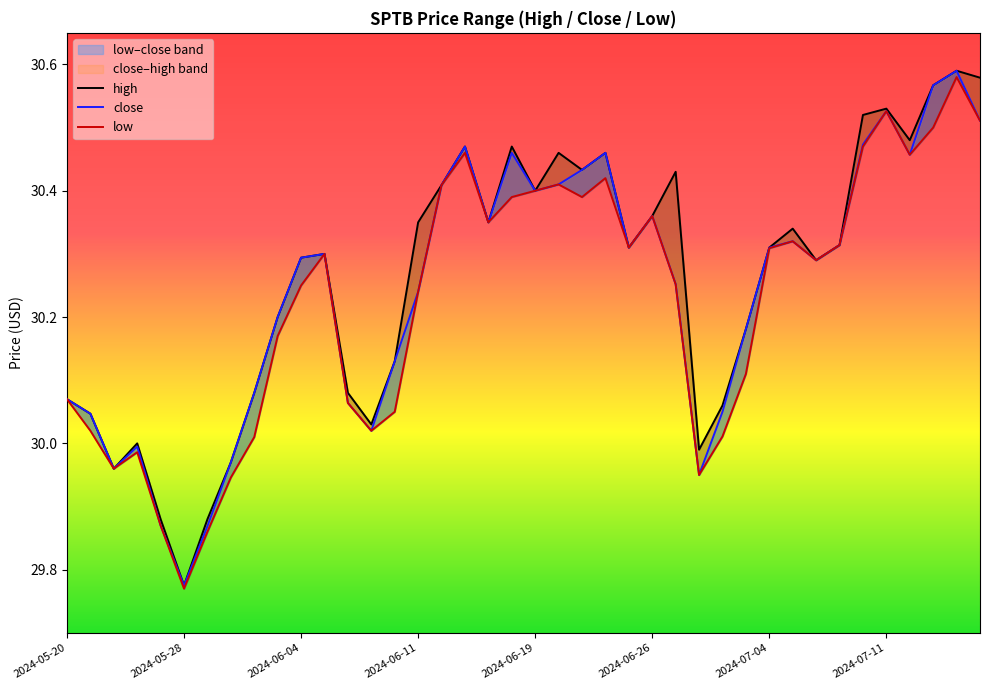

What position from the right is 2024-06-16?

22